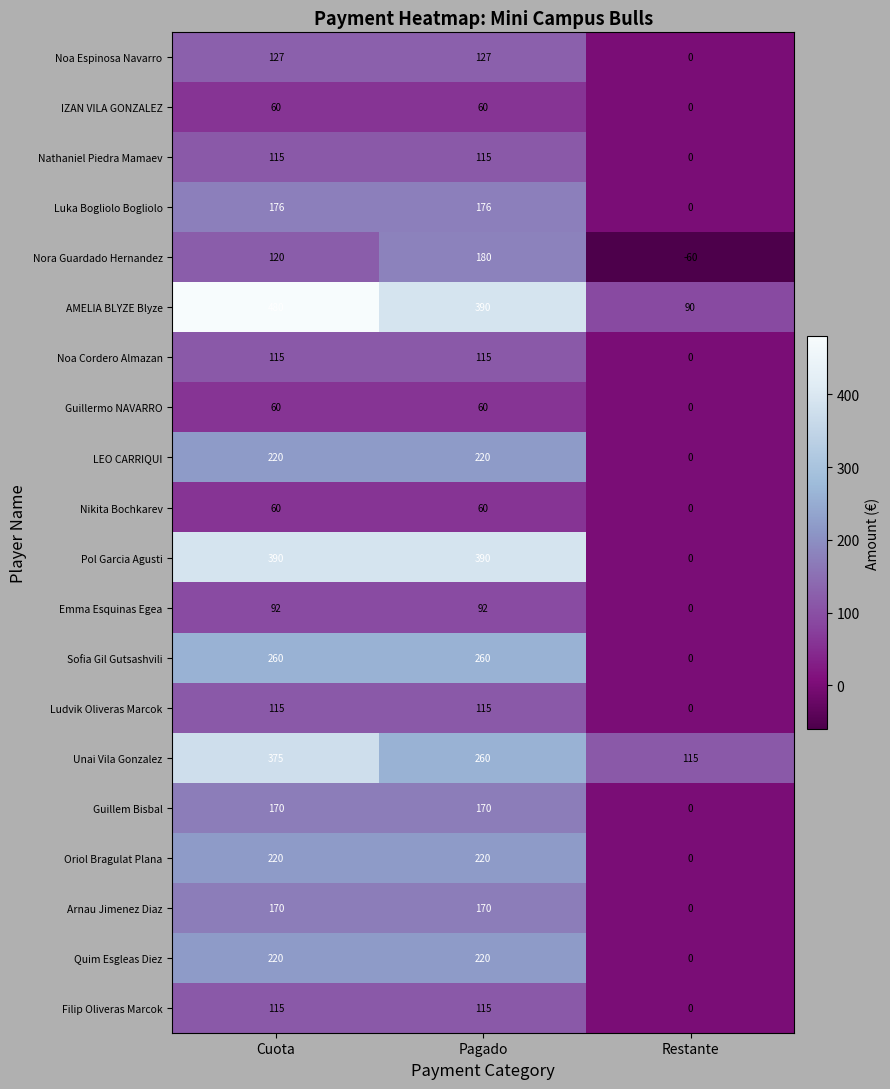

Which label corresponds to the smallest value in the chart?

Restante